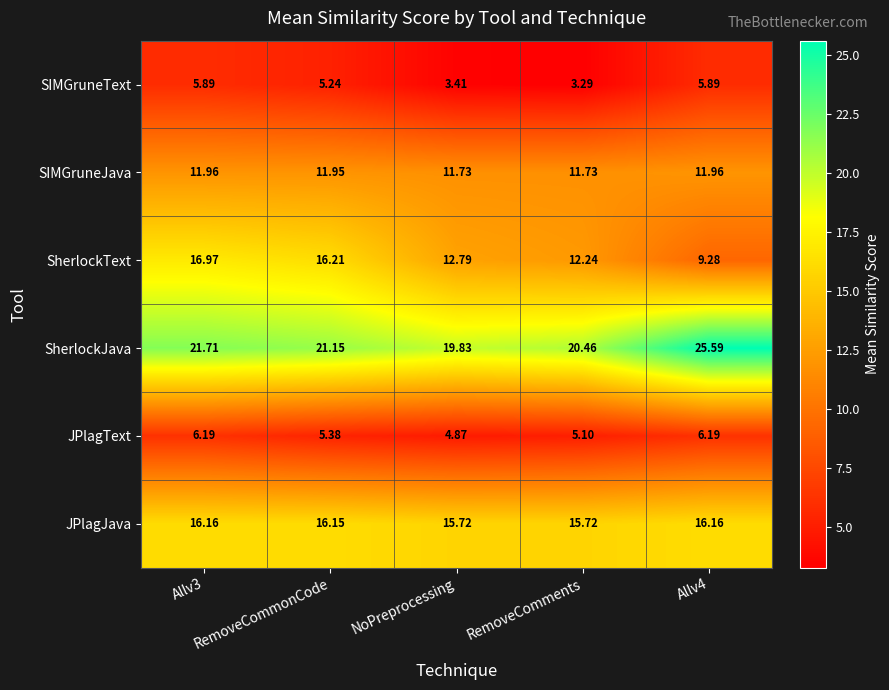

Which series has the widest spread of values?

SherlockText